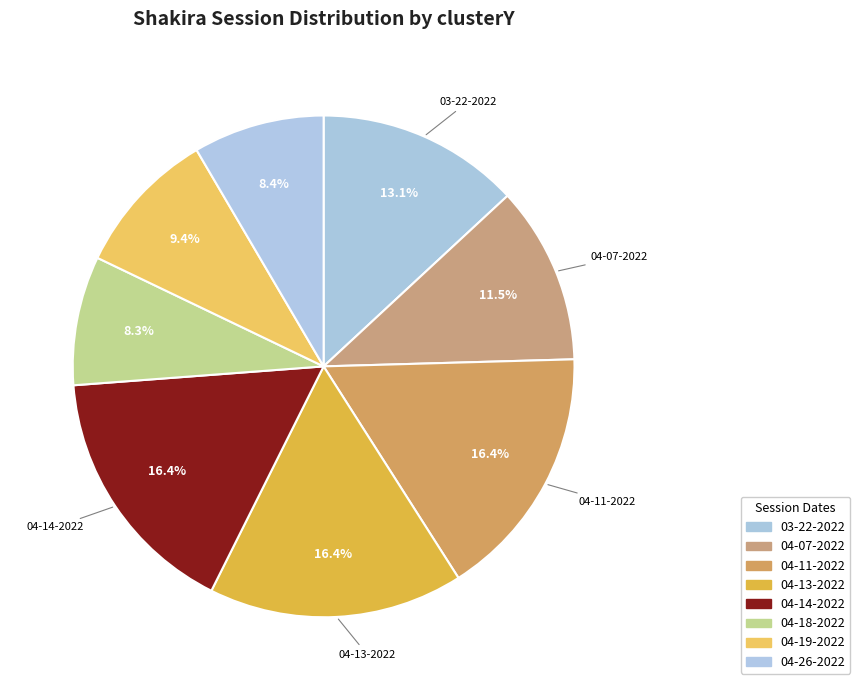

Rank the categories by value from highest to lowest.

shakira 04-11-2022.mat, shakira 04-13-2022.mat, shakira 04-14-2022.mat, shakira 03-22-2022.mat, shakira 04-07-2022.mat, shakira 04-19-2022.mat, shakira 04-26-2022.mat, shakira 04-18-2022.mat